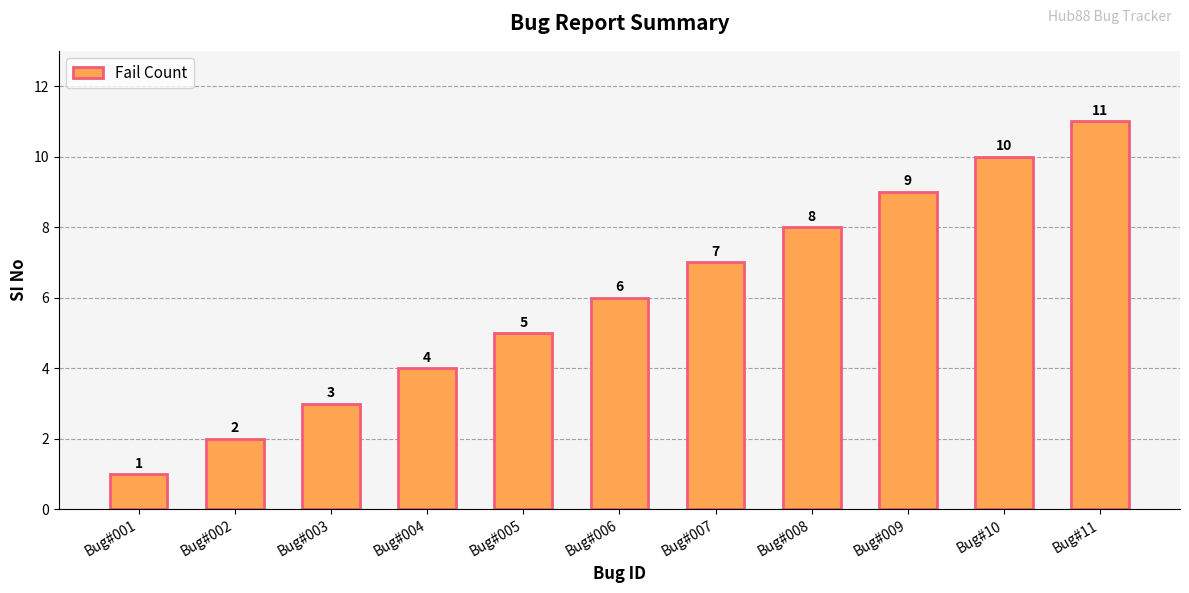

What is the value of the 11th bar from the left?

11